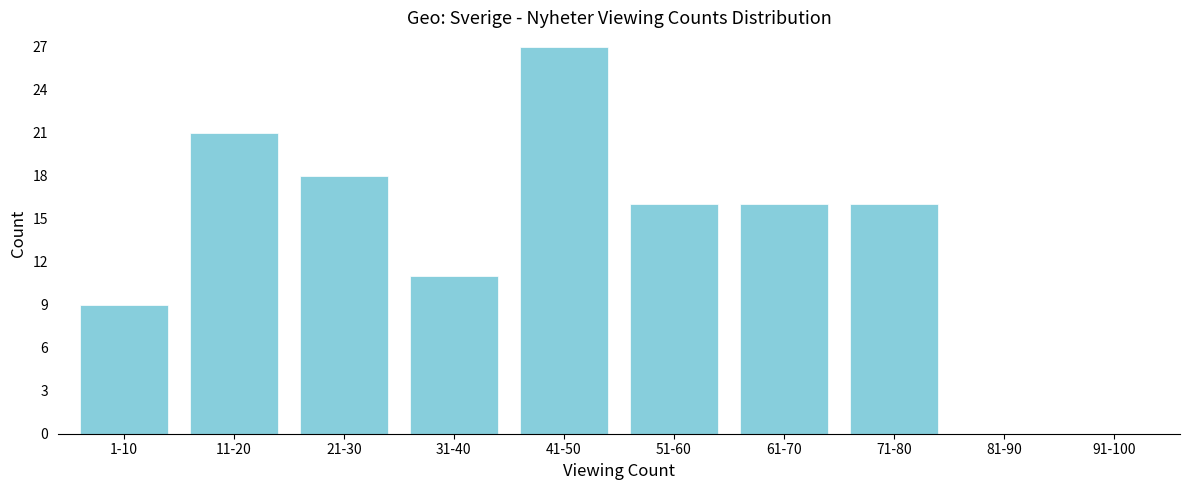

Reading left to right, transcribe all the data shown in this chart.

1-10=9	11-20=21	21-30=18	31-40=11	41-50=27	51-60=16	61-70=16	71-80=16	81-90=0	91-100=0